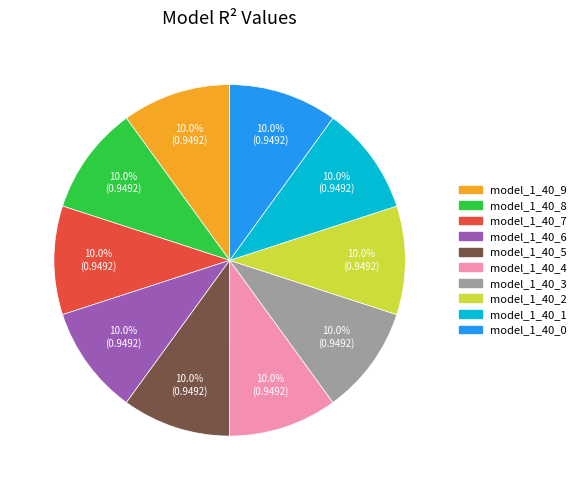

To the nearest percent, what portion does model_1_40_3 represent?

10%